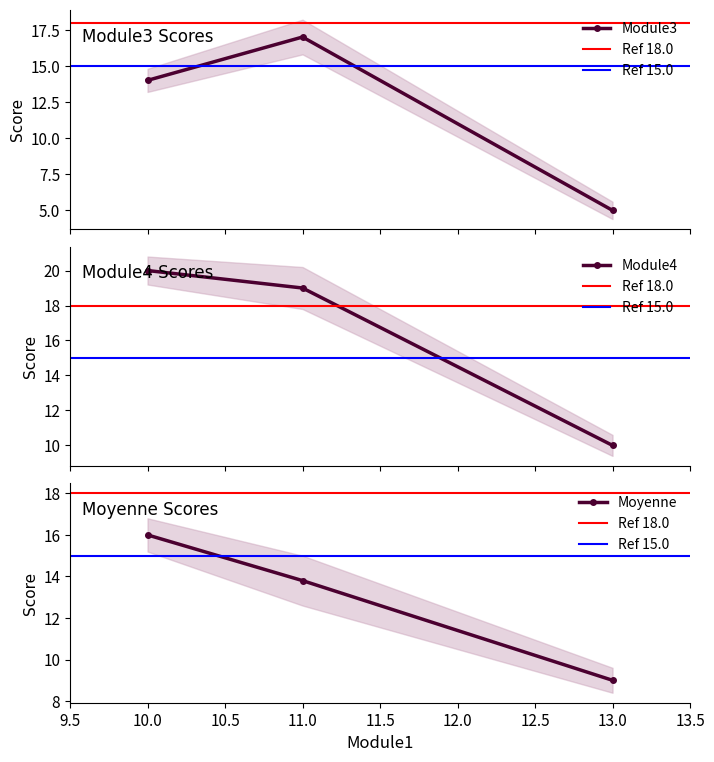

What position from the left is 11.0?

2